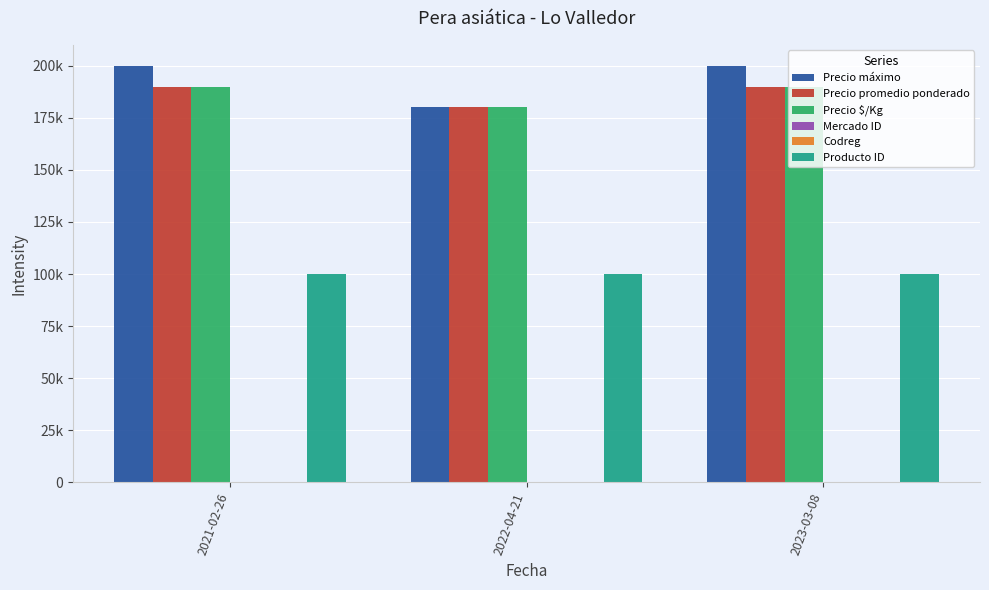

Are the bars grouped side by side (vs. stacked)?

Yes